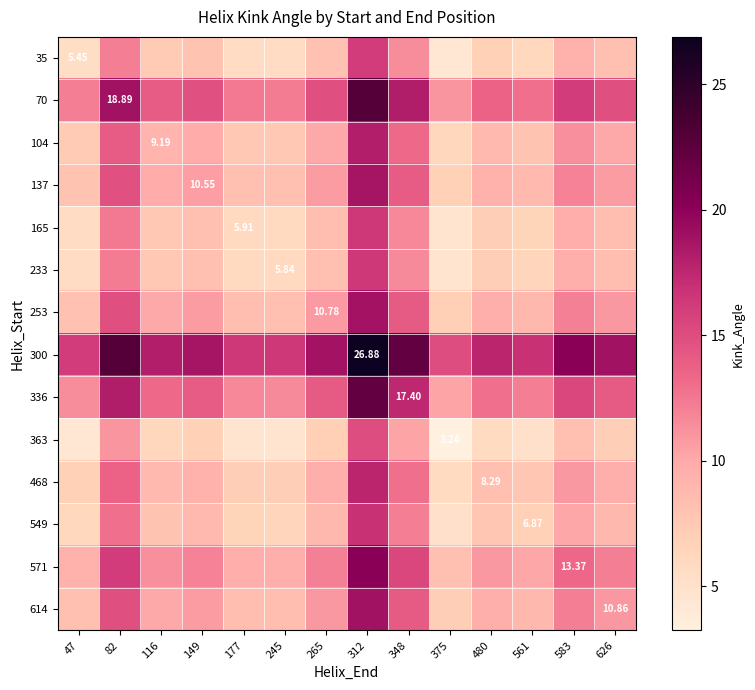

True or false: 104 has a value of 7.6 at 177.

True